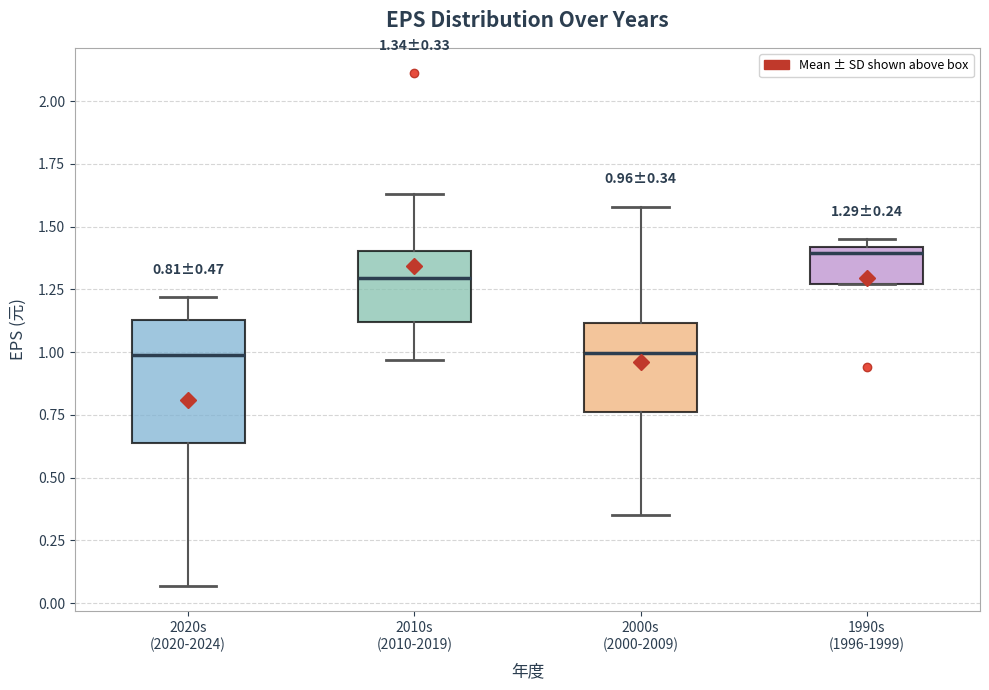

Comparing the boxes themselves (not the whiskers), which one is the tallest?

2020s (2020-2024)